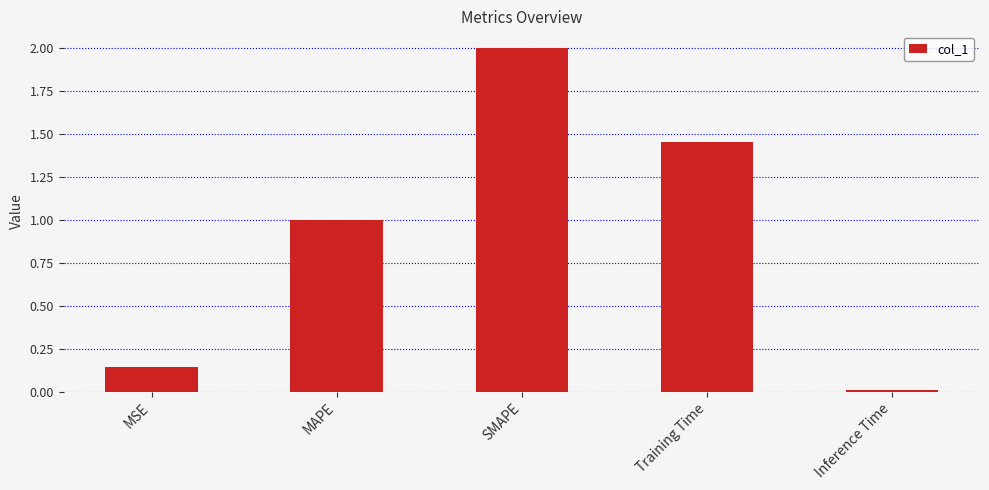

What is the average value?

0.9